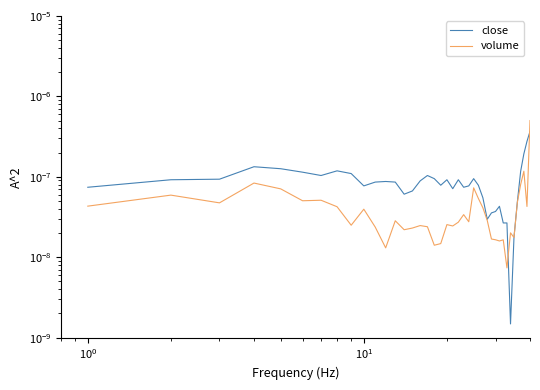

True or false: close and volume intersect in this chart.

True